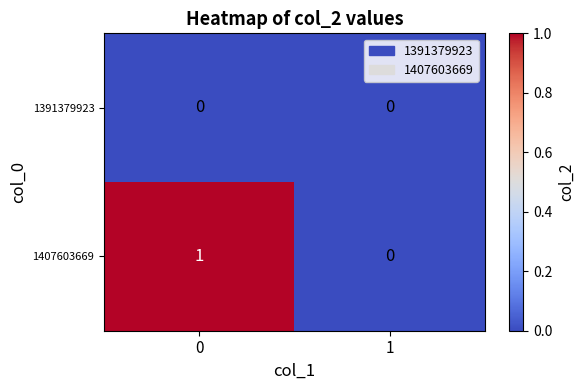

Rank the series by their maximum value, from lowest to highest.

1391379923, 1407603669